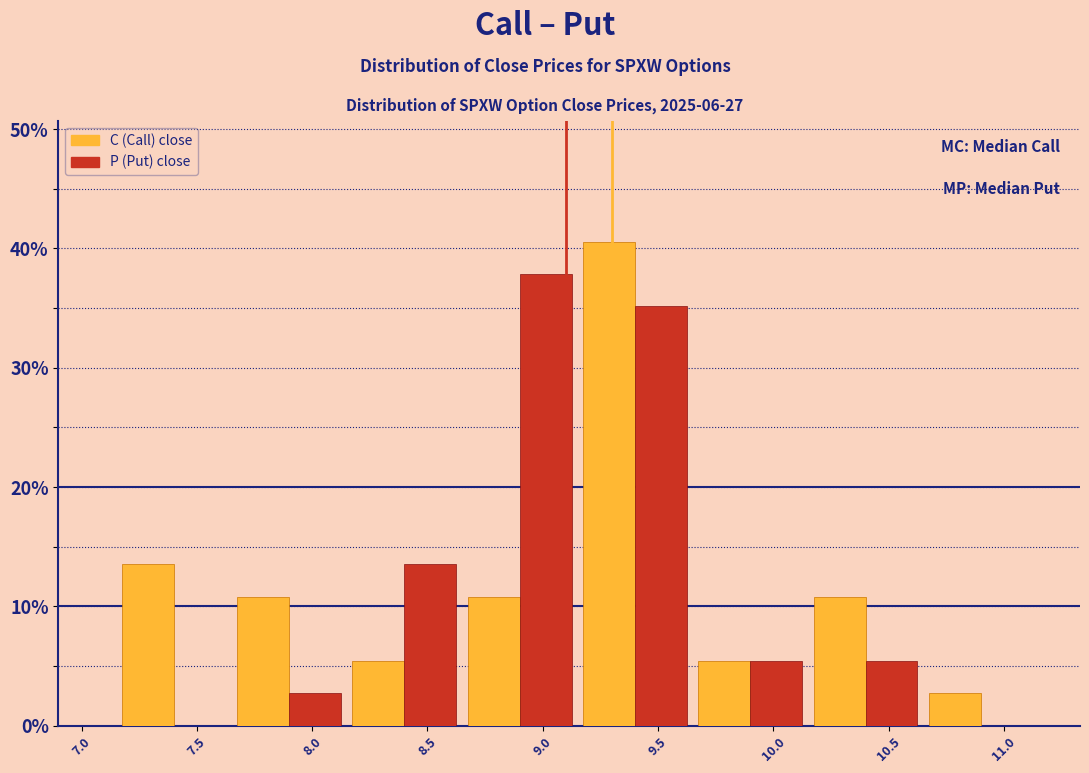

Reading left to right, list every range on the x-axis with the height of the bar of each series over it. The values are not printed on the chart, so give them approximately, as read against the axis.

7.15 to 7.65: C (Call) close=14	P (Put) close=0
7.65 to 8.15: C (Call) close=11	P (Put) close=3
8.15 to 8.65: C (Call) close=5	P (Put) close=14
8.65 to 9.15: C (Call) close=11	P (Put) close=38
9.15 to 9.65: C (Call) close=41	P (Put) close=35
9.65 to 10.15: C (Call) close=5	P (Put) close=5
10.15 to 10.65: C (Call) close=11	P (Put) close=5
10.65 to 11.15: C (Call) close=3	P (Put) close=0